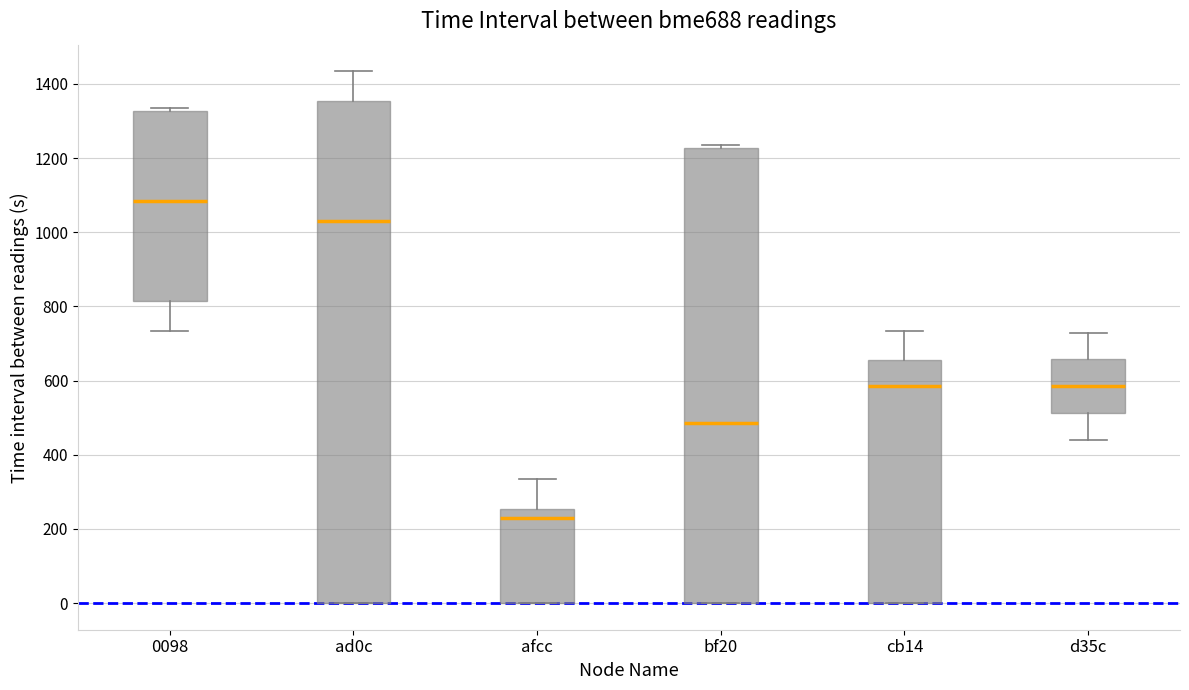

Where does the lower whisker of the box for 0098 end on the y-axis? The values are not printed on the chart, so give them approximately, as read against the axis.

740